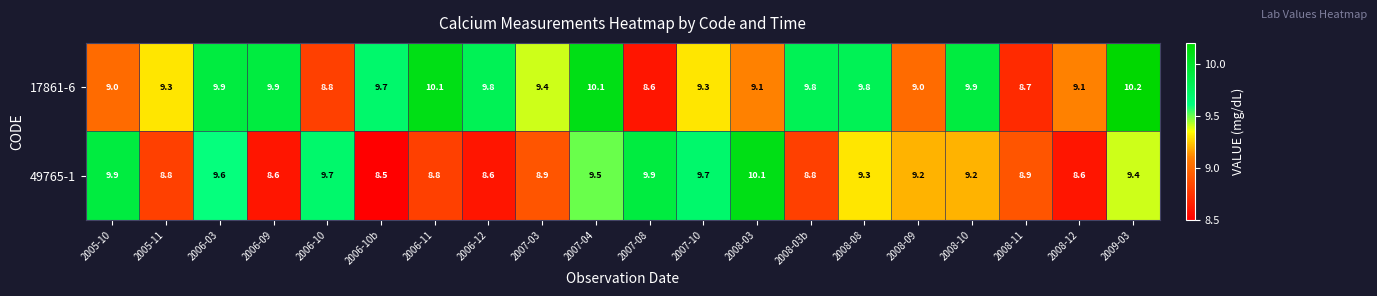

What is the difference between the maximum and minimum values in the 17861-6 series?

1.6